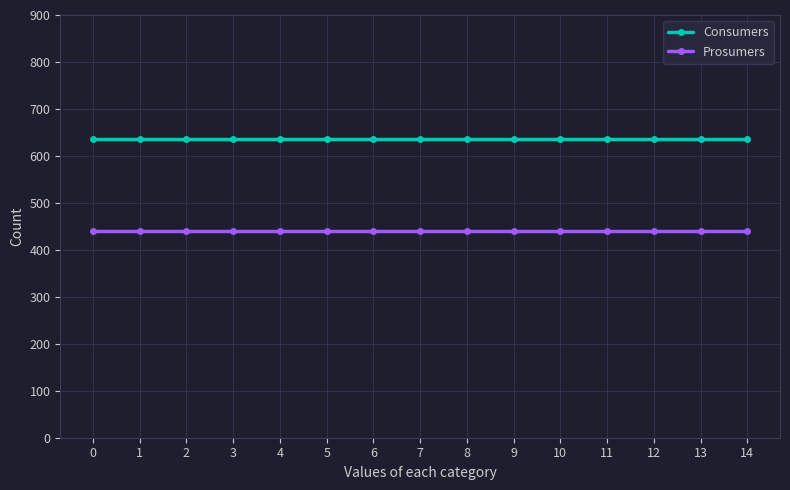

At 2, list the series in order from smallest to largest.

Prosumers, Consumers